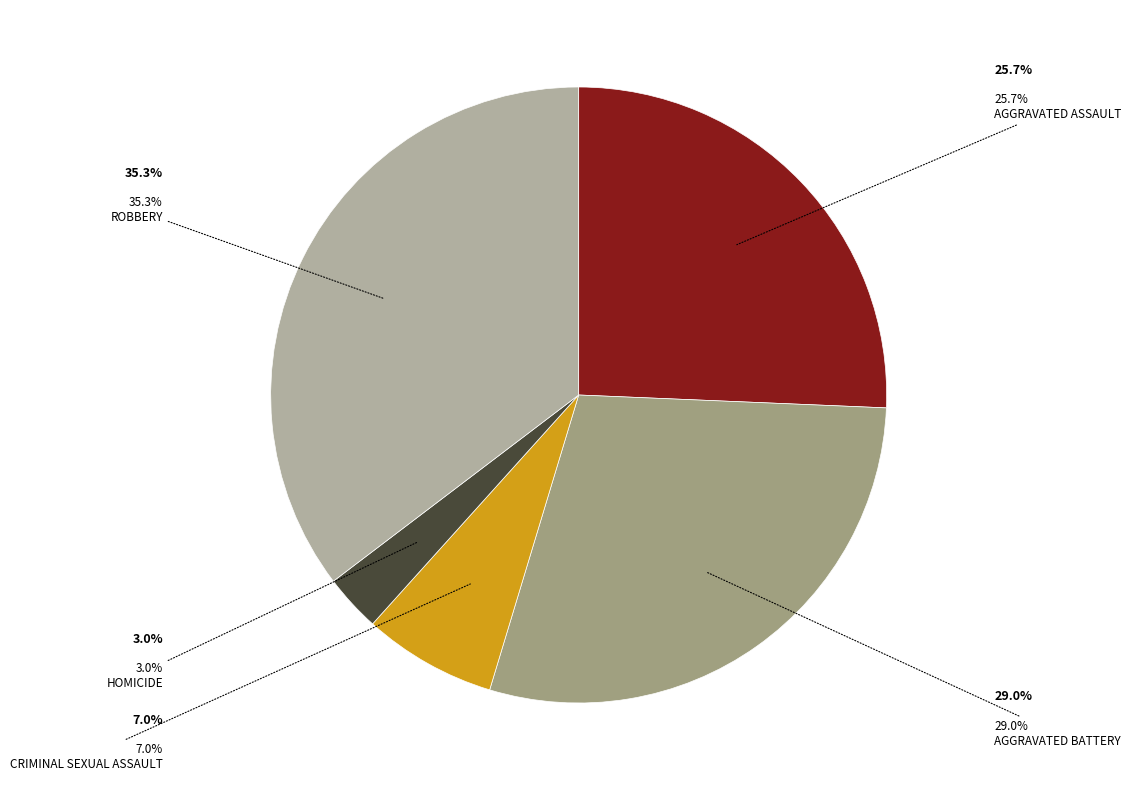

What percentage is the Robbery slice, to the nearest percent?

35%